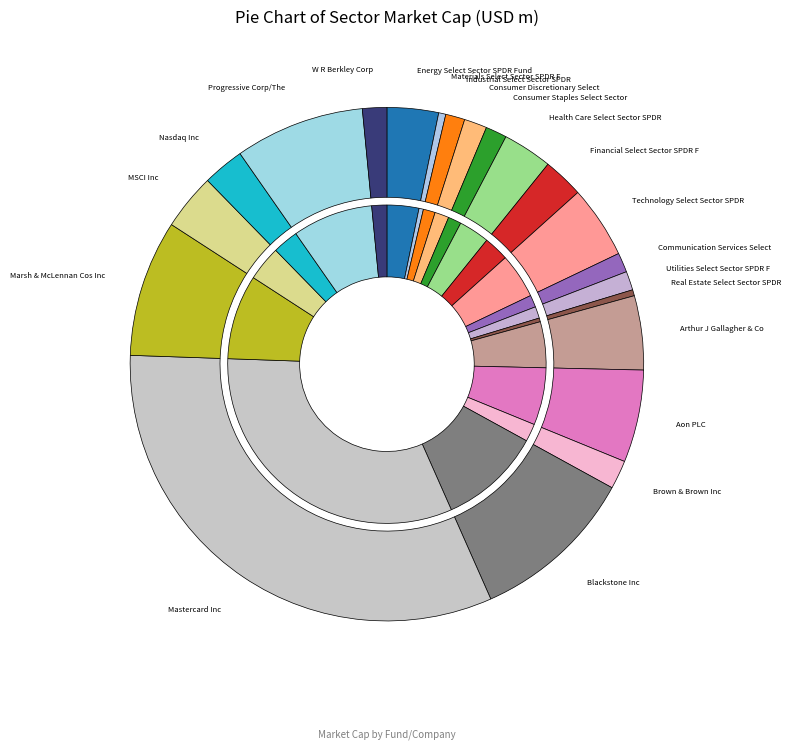

Combined, do Energy Select Sector SPDR Fund and W R Berkley Corp account for over 50%?

No